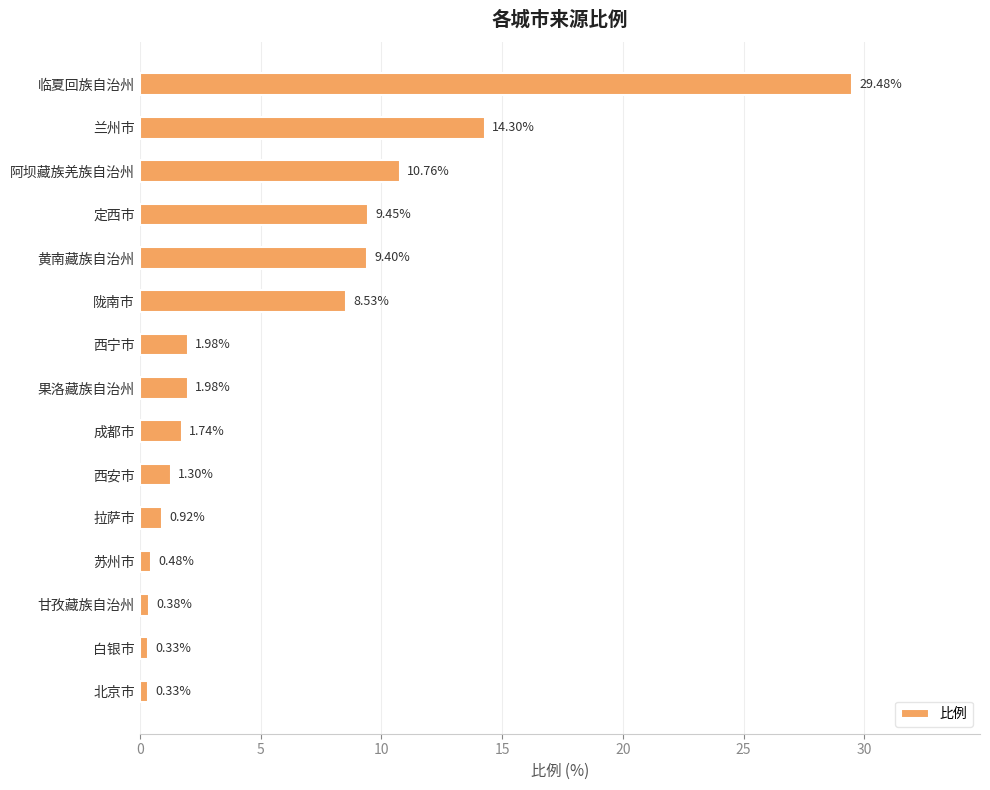

What is the change in value from 果洛藏族自治州 to 拉萨市?

-1.1